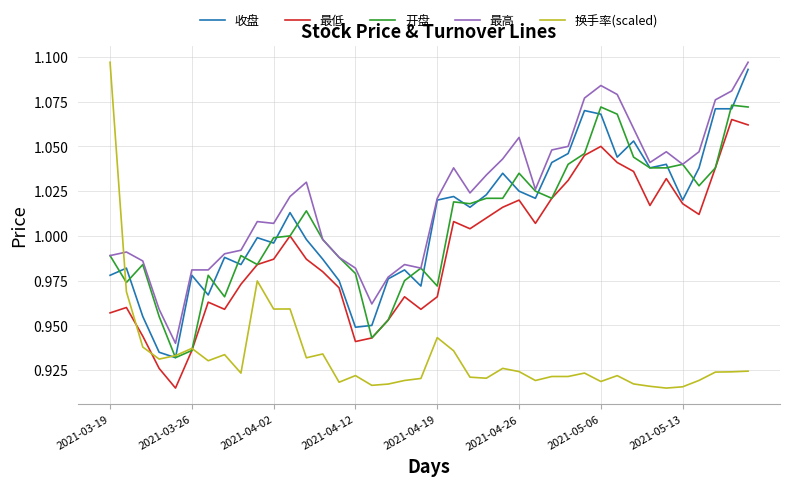

Which series has the largest range (max minus min)?

换手率(scaled)